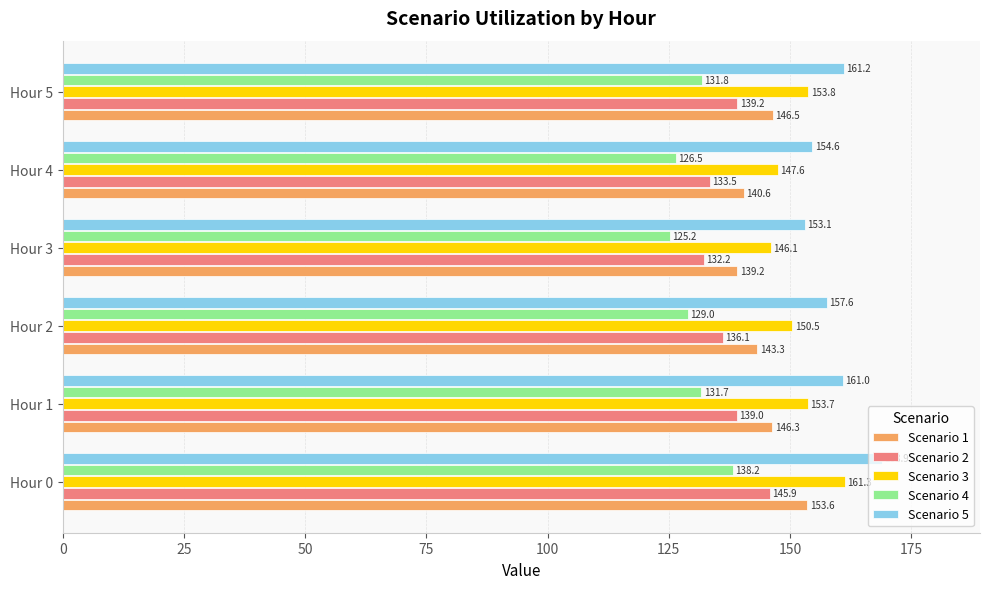

At which category does the chart reach its peak across all series?

Hour 0